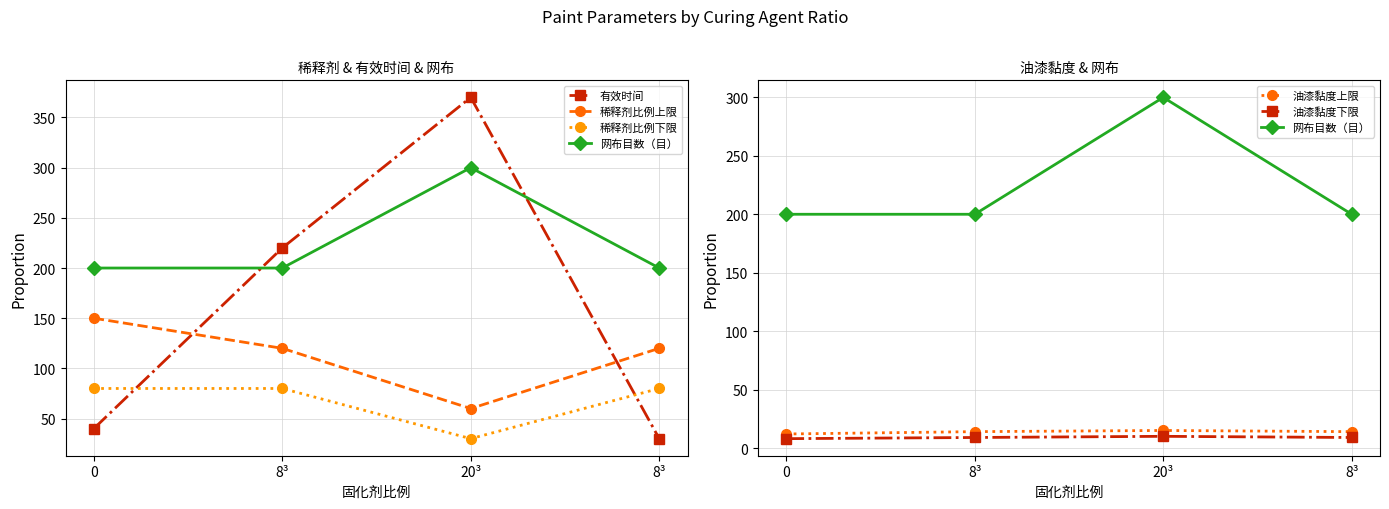

True or false: 油漆黏度上限 and 网布目数（目） intersect in this chart.

False